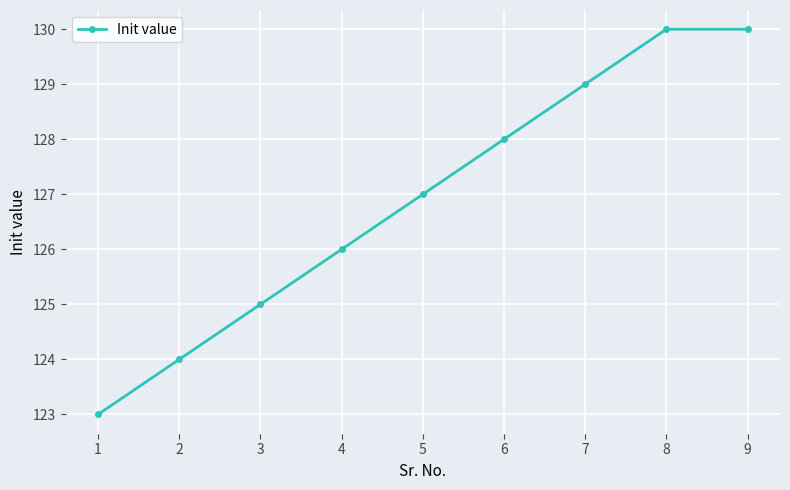

True or false: the data shows 38 at 9.

False